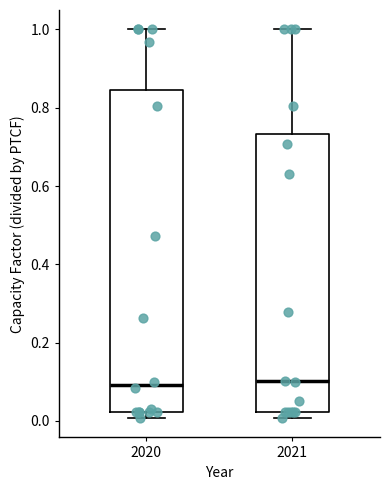

Reading left to right, read every box against the y-axis: the position of its median line, the range the box covers, and the ends of its whiskers. The values are not printed on the chart, so give them approximately, as read against the axis.

2020: median 0.10, box 0.02 to 0.84, whiskers 0.00 to 1.00
2021: median 0.10, box 0.02 to 0.74, whiskers 0.00 to 1.00